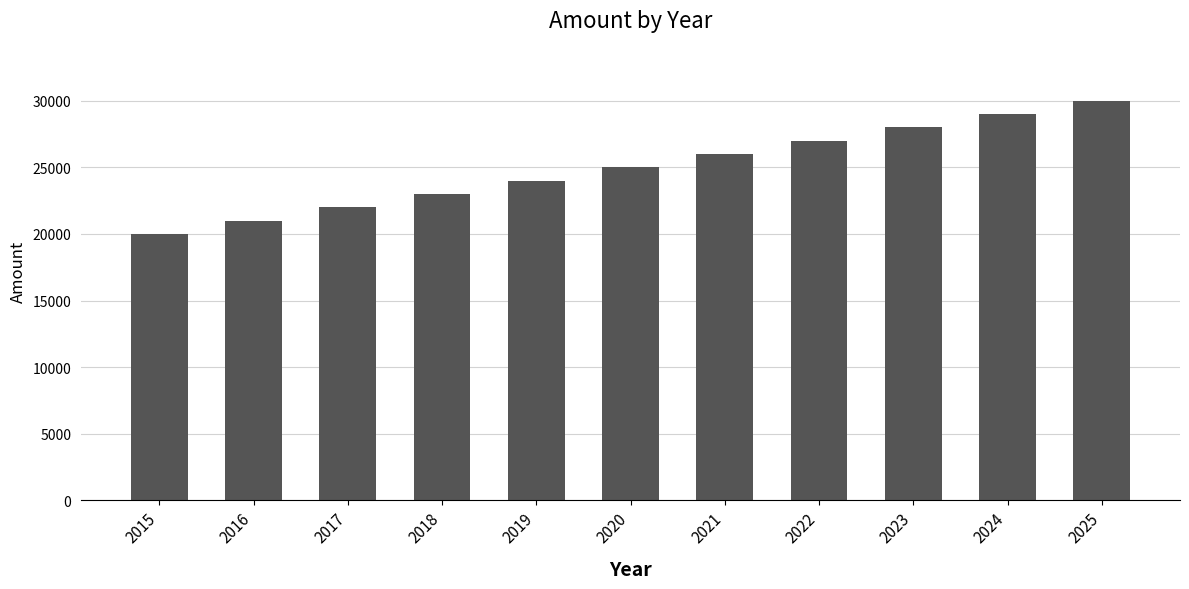

What is the average value?

25000